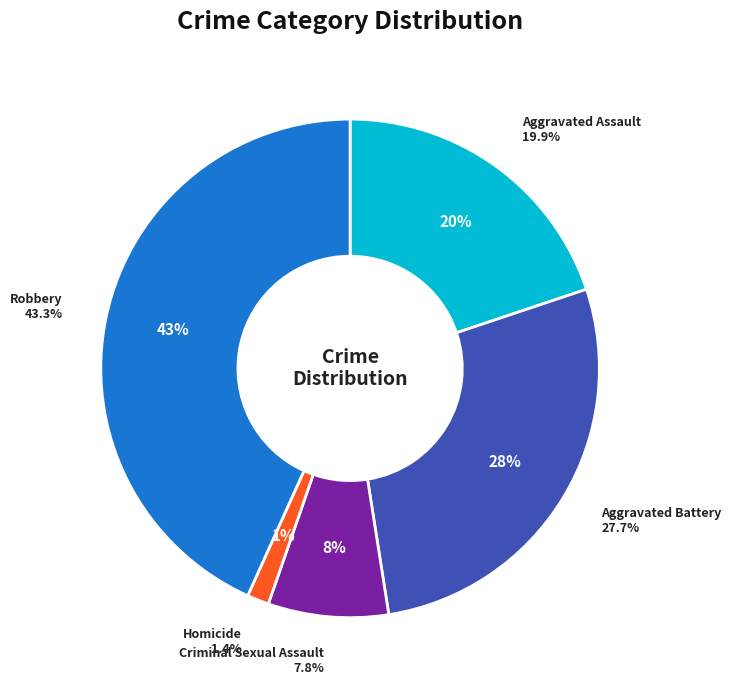

The Aggravated Battery slice represents 15% of the pie. True or false?

False